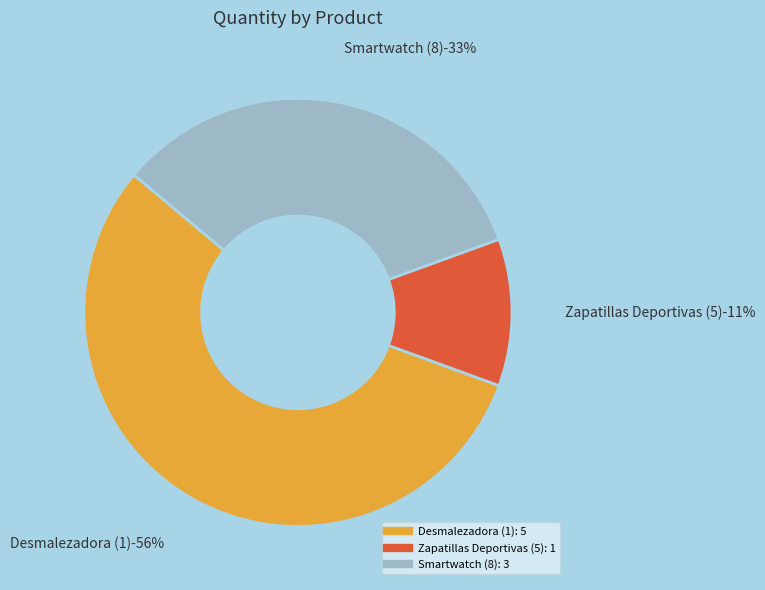

Count the number of slices in the pie.

3